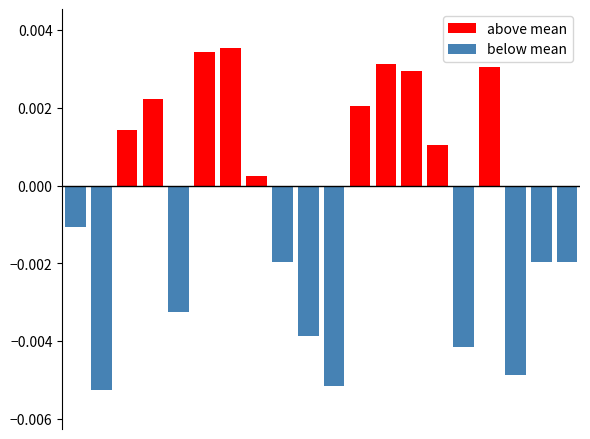

How many data points in below mean are less than 0?

10